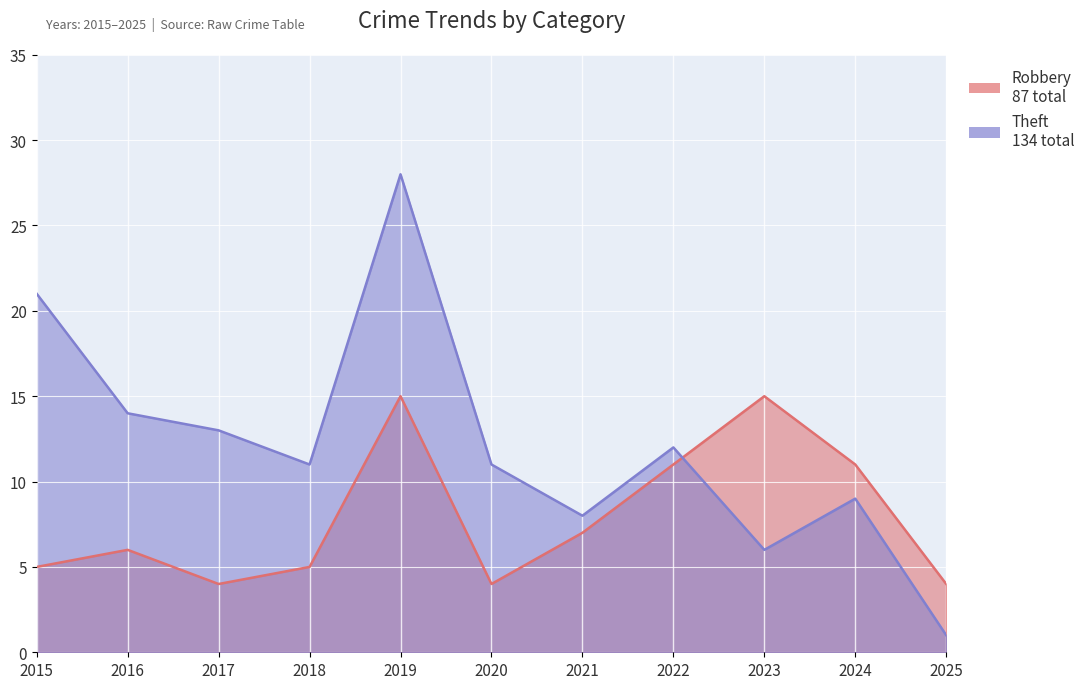

The value of Theft at 2020 is 11. True or false?

True